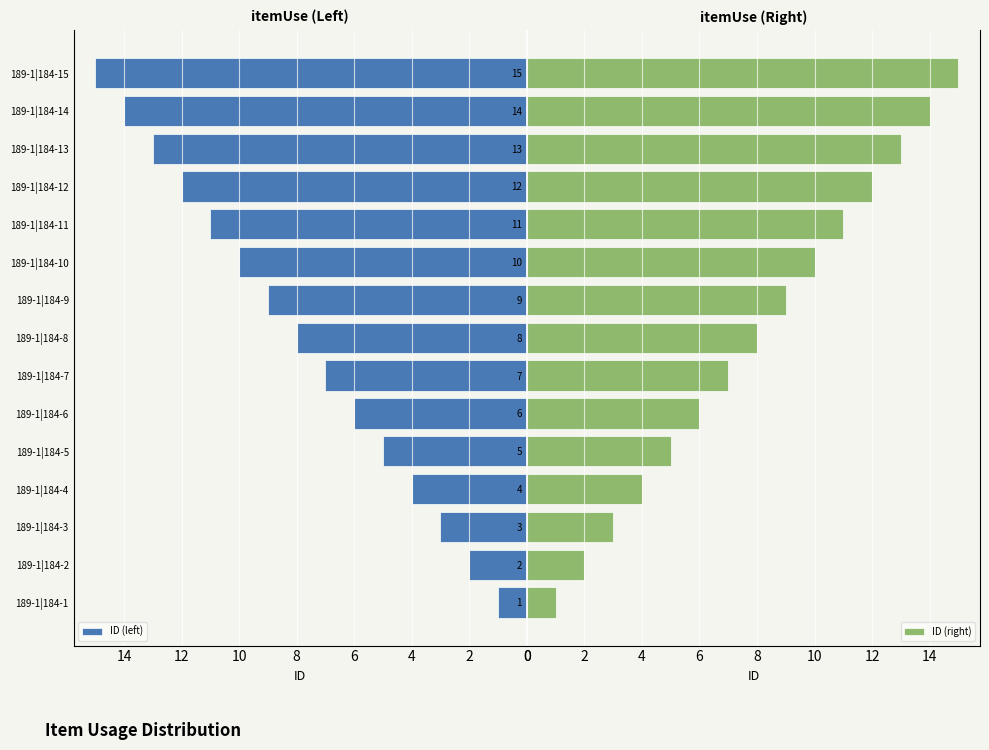

What are all the series names shown in the legend?

ID (left), ID (right)